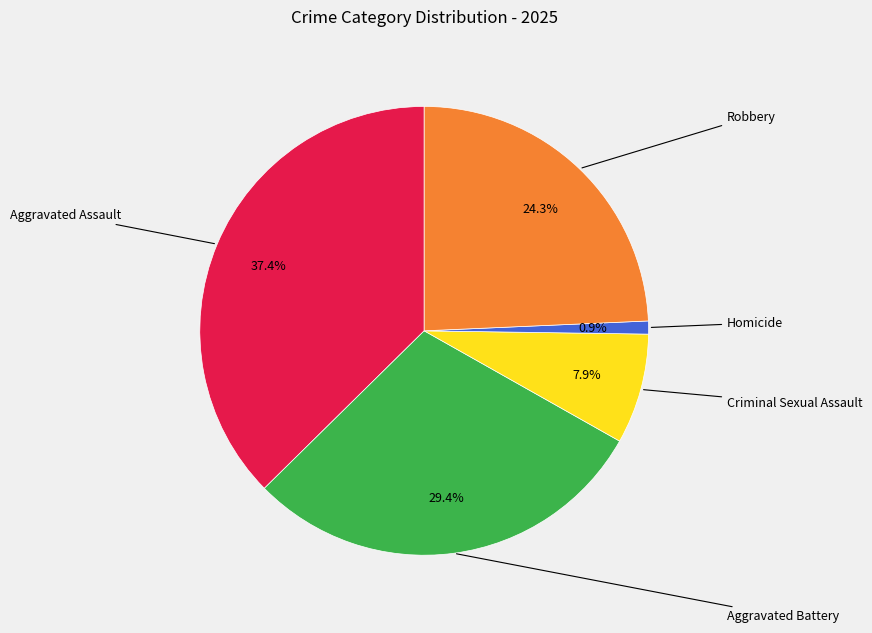

How many segments does this pie chart have?

5